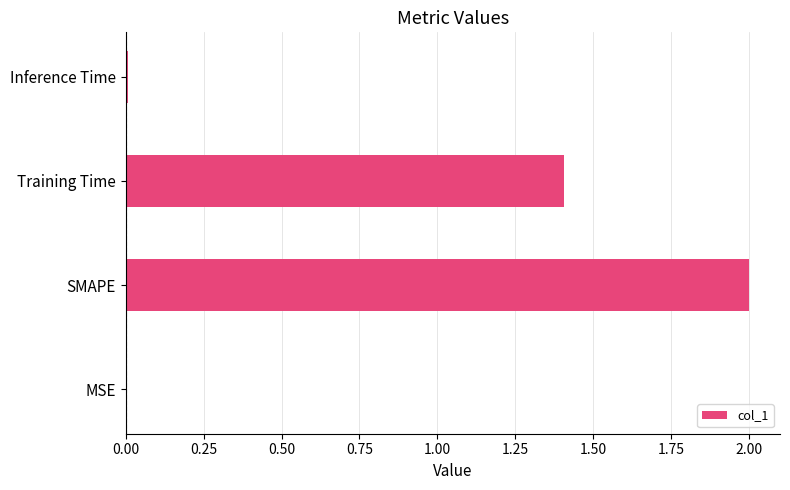

Is it true that the value at Training Time is 1.4?

True